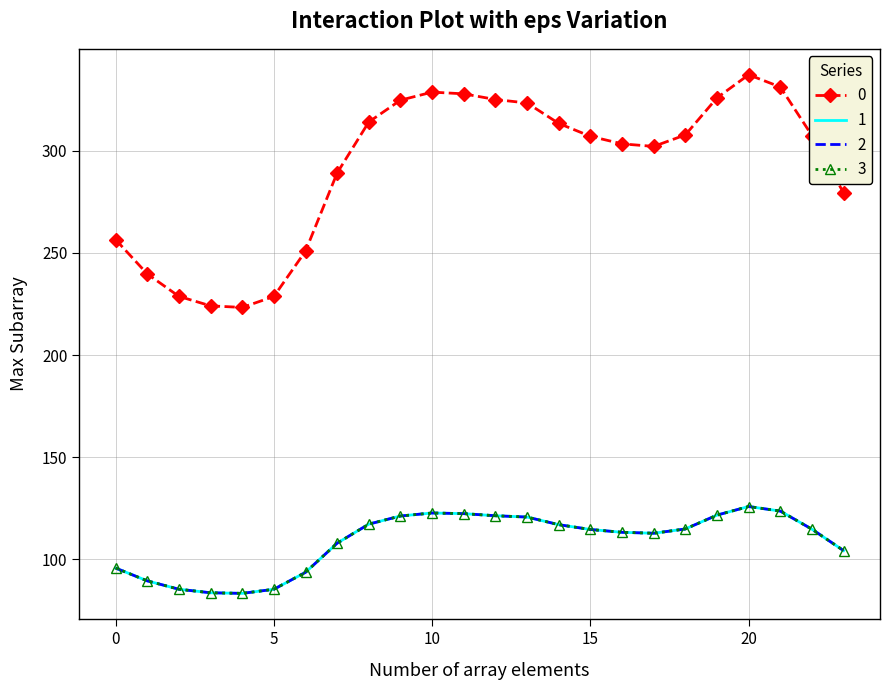

True or false: 1 and 0 cross at least once.

False